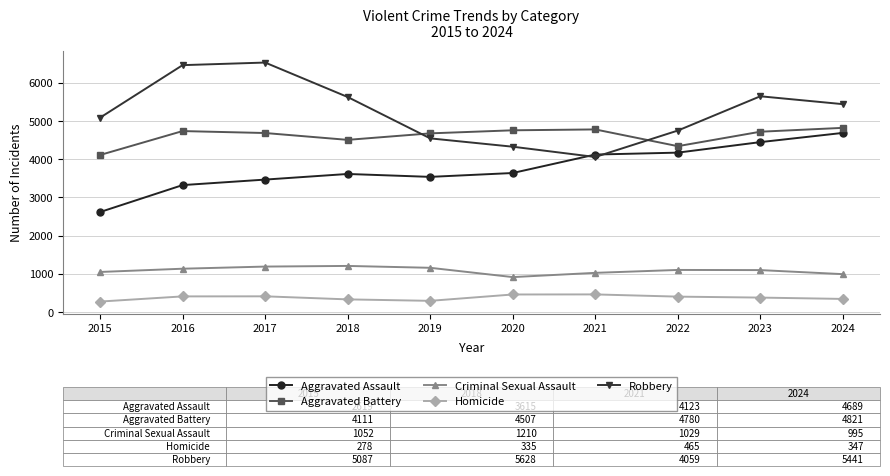

What is the difference between the Robbery values at 2017 and 2016?

68